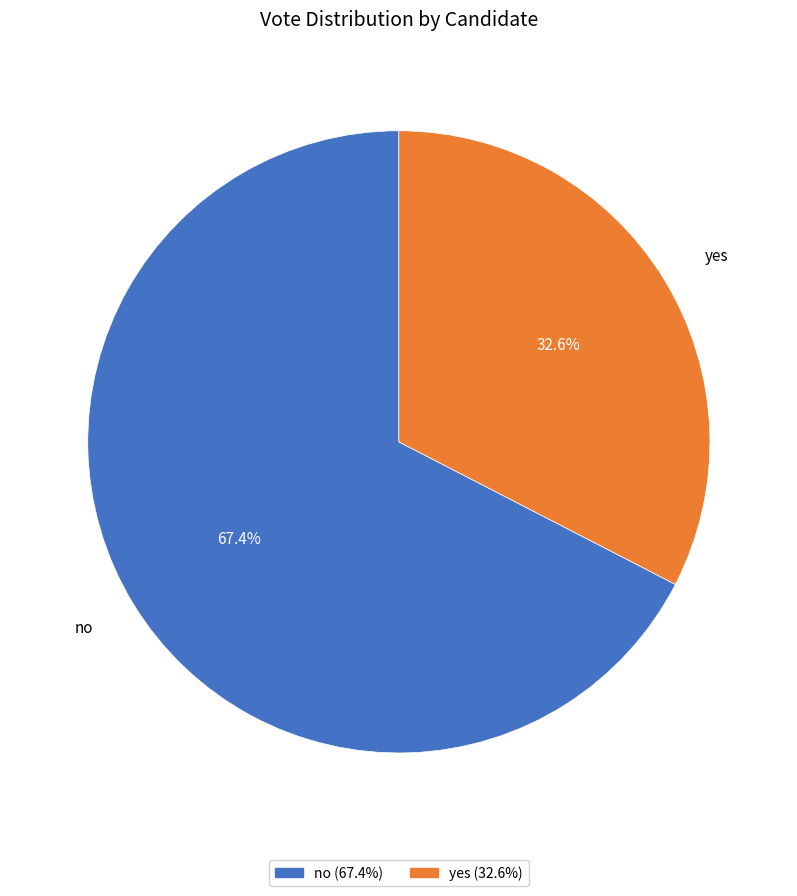

To the nearest percent, what portion does no represent?

67%